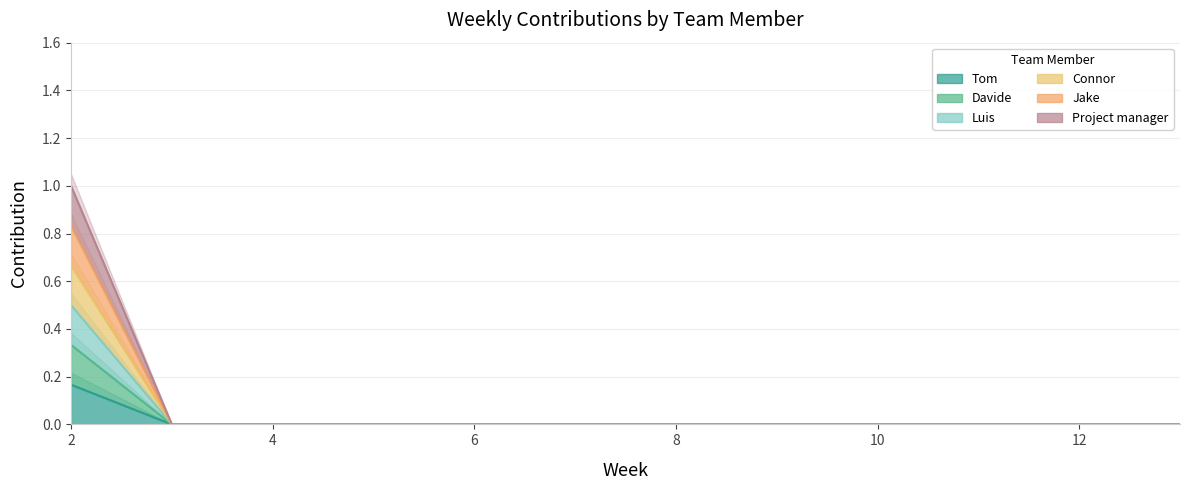

True or false: Project manager has more than 0 interior local peaks.

False